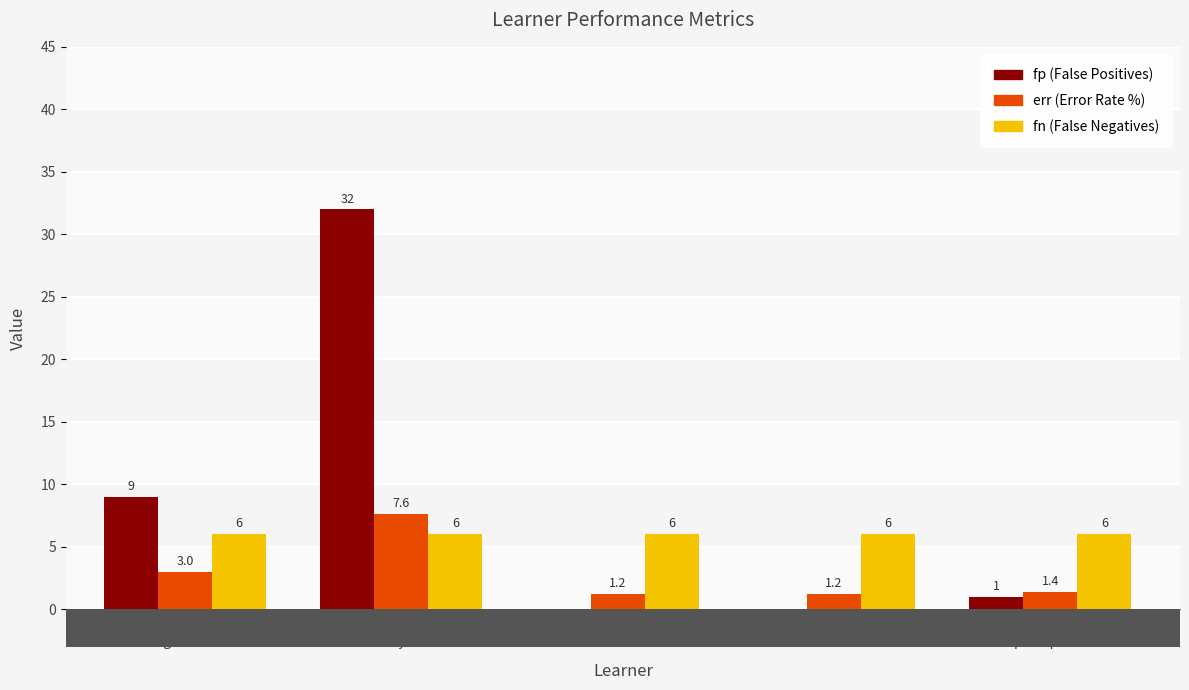

Reading left to right, extract all data points from this chart.

fp: 9.0	32.0	0.0	0.0	1.0
err: 3.0	7.6	1.2	1.2	1.4
fn: 6.0	6.0	6.0	6.0	6.0